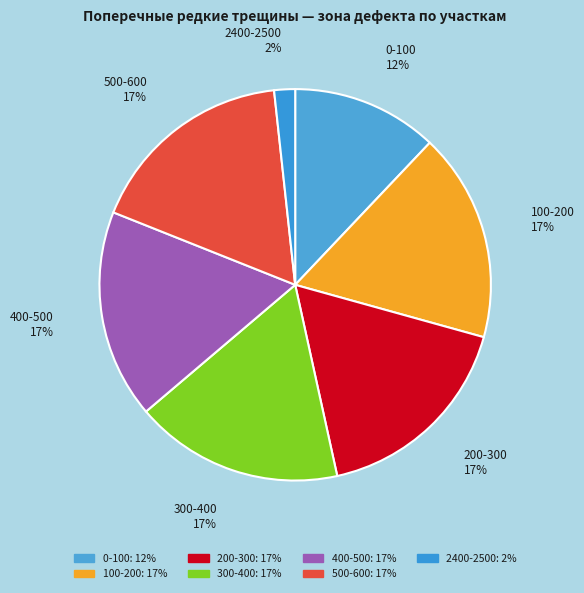

Is 200-300 the majority of the pie?

No